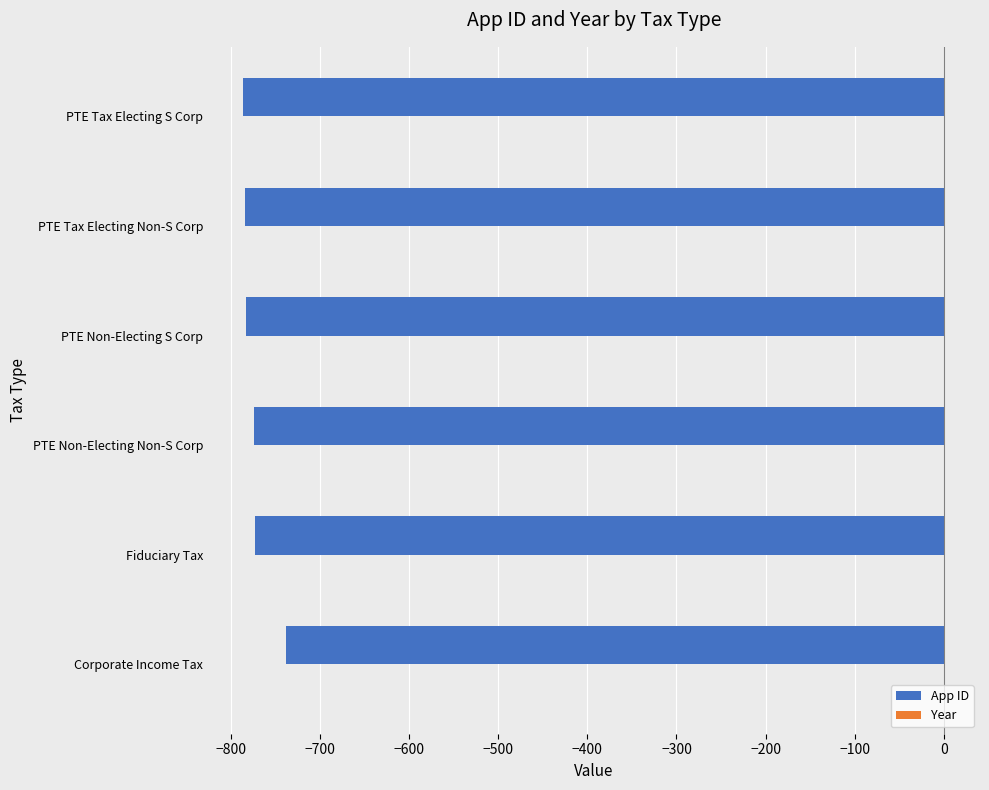

The App ID series shows -738 at Corporate Income Tax. True or false?

True